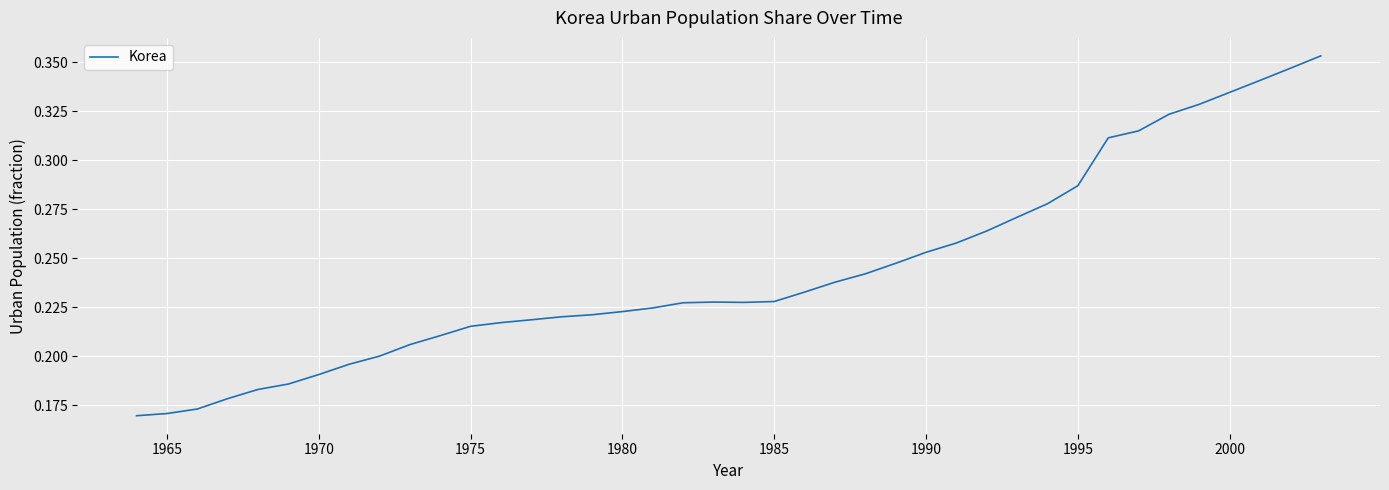

How many lines are shown in the chart?

1